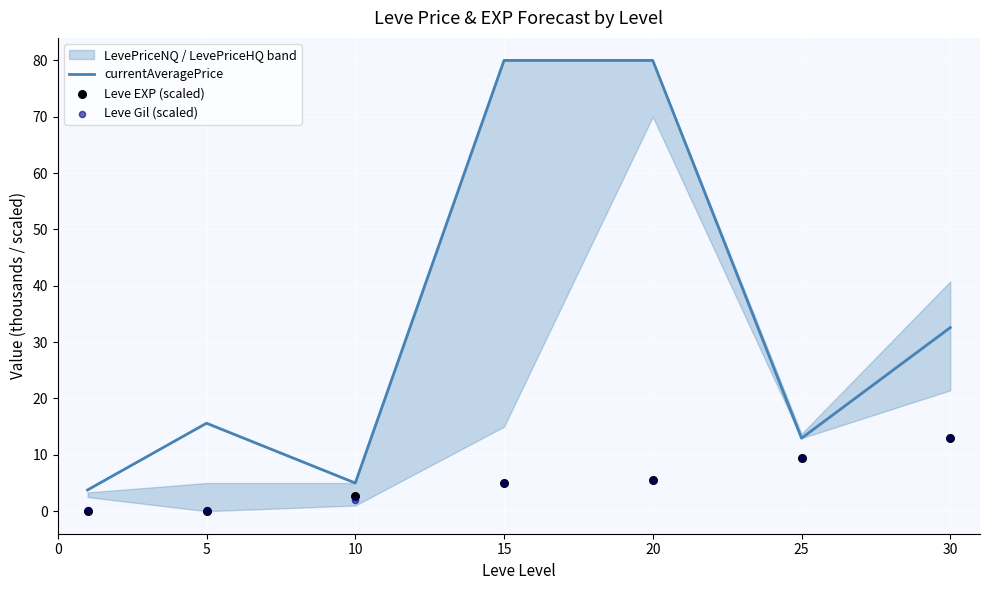

At how many categories does at least one series exceed 76?

2